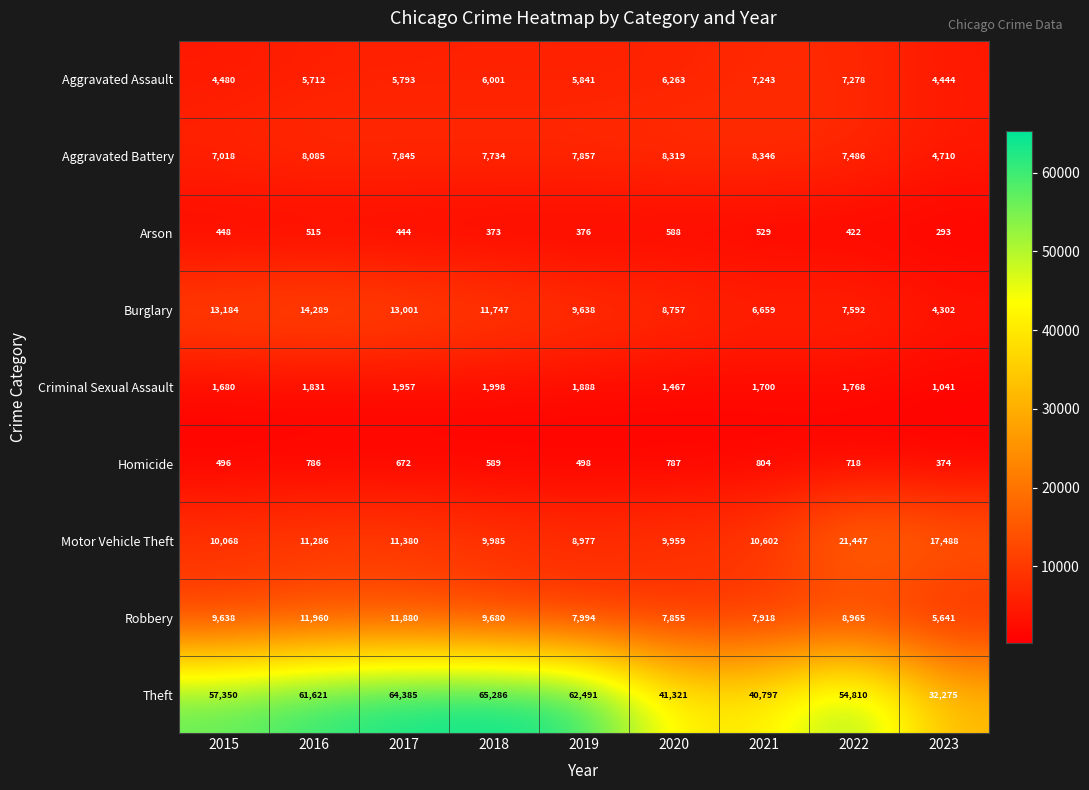

At which label is Motor Vehicle Theft closest to 15212?

2023